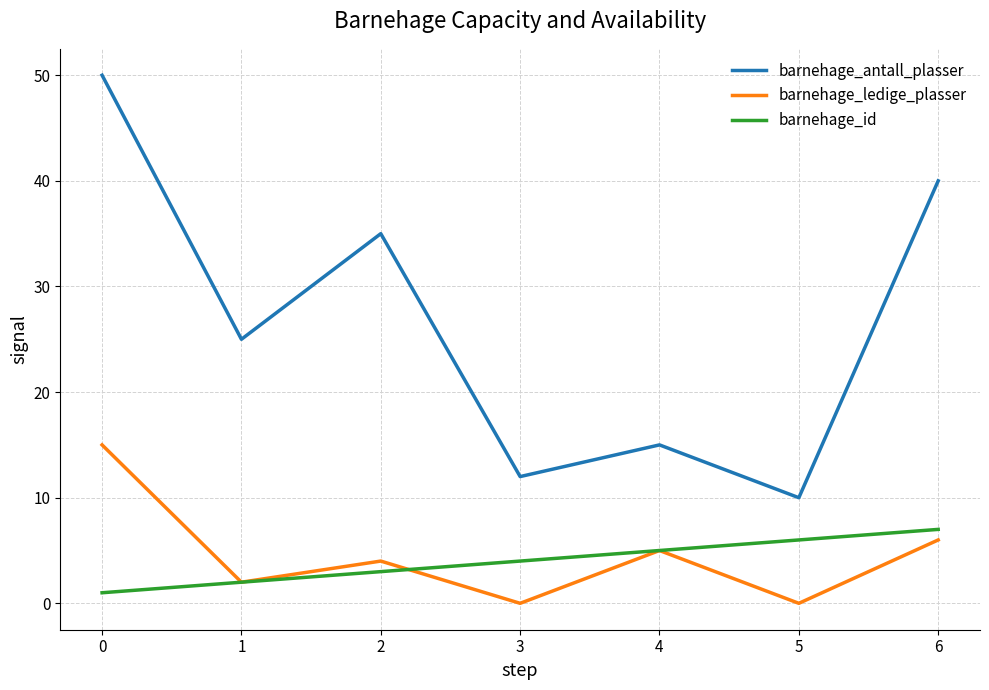

True or false: barnehage_antall_plasser has more than 1 points higher than both neighbors.

True